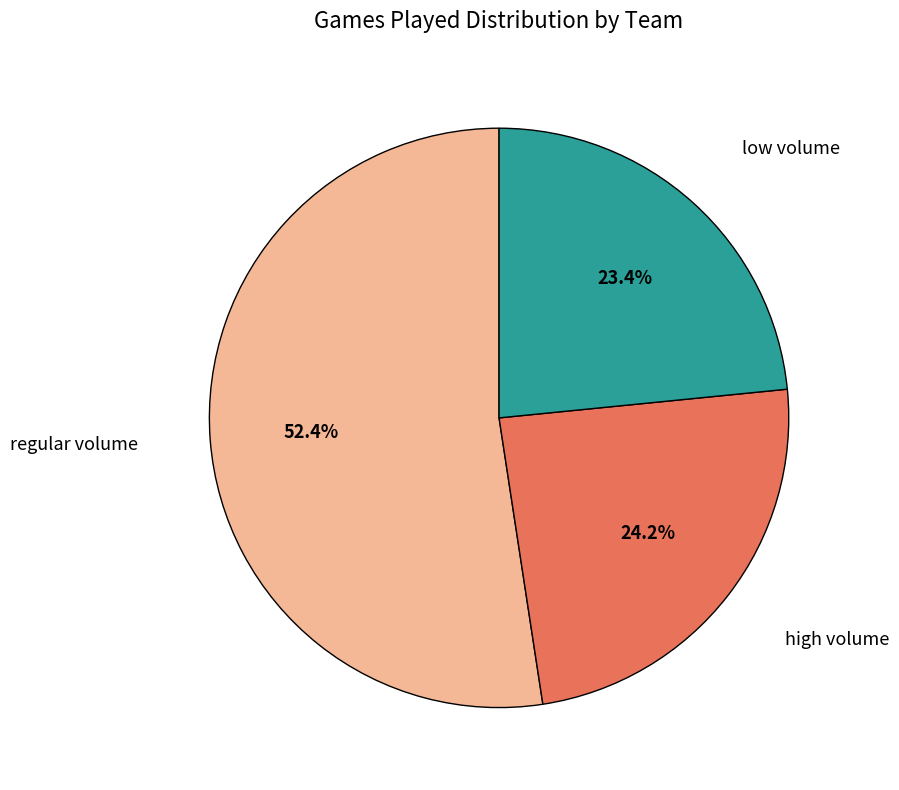

Is there a majority slice in this chart?

Yes